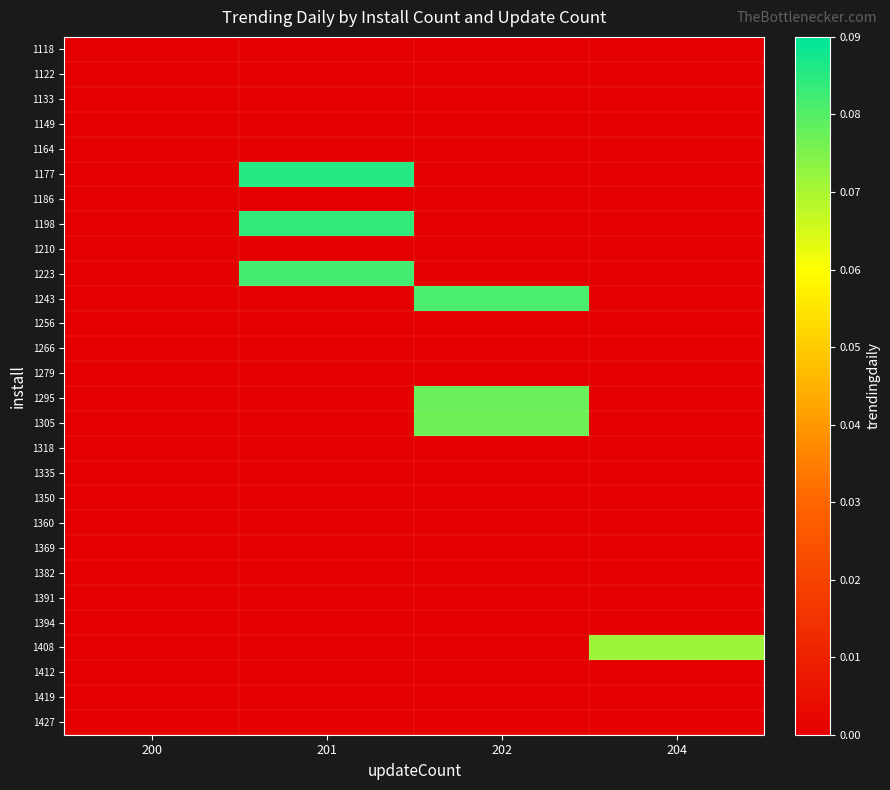

Count the number of data series in this chart.

28